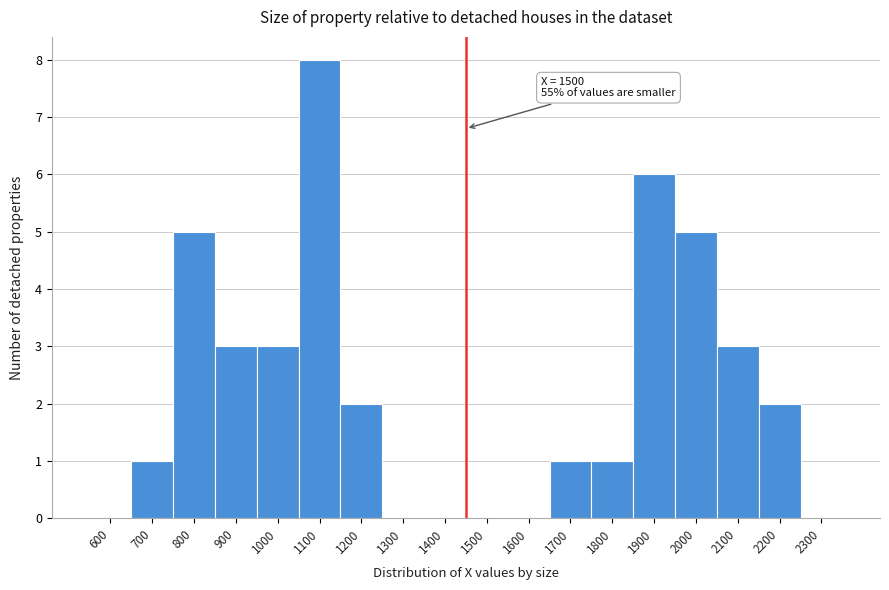

Reading right to left, list all the values displayed in this chart.

2300=0	2200=2	2100=3	2000=5	1900=6	1800=1	1700=1	1600=0	1500=0	1400=0	1300=0	1200=2	1100=8	1000=3	900=3	800=5	700=1	600=0